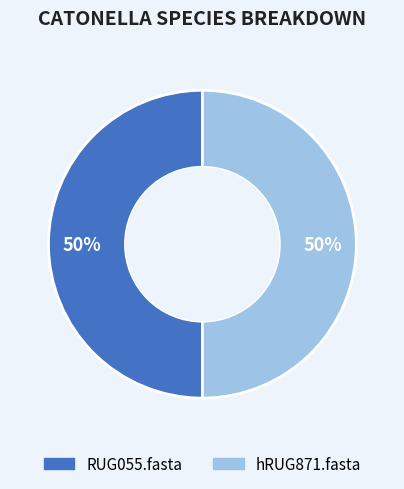

Count the number of slices in the pie.

2